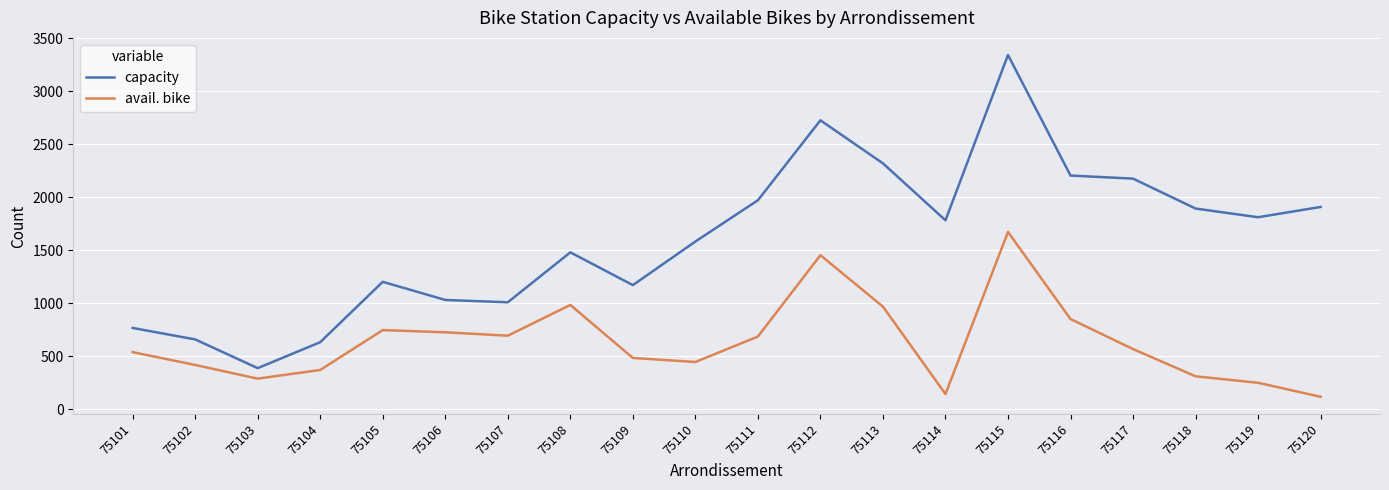

Is it true that avail. bike equals 985 at 75108?

True